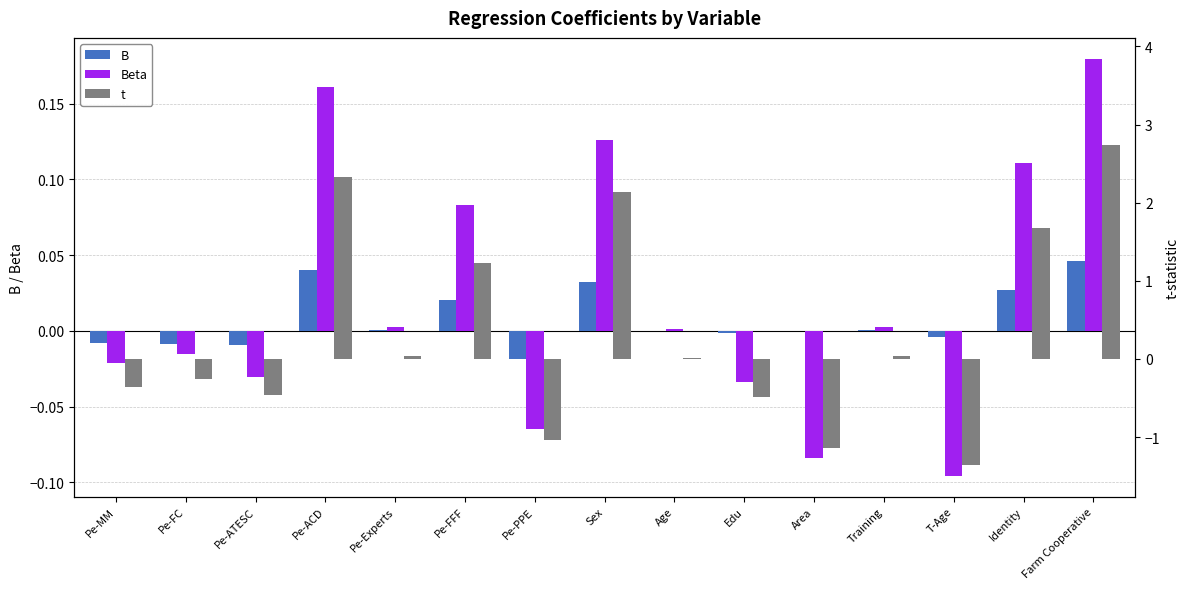

At how many categories does at least one series exceed 1?

5